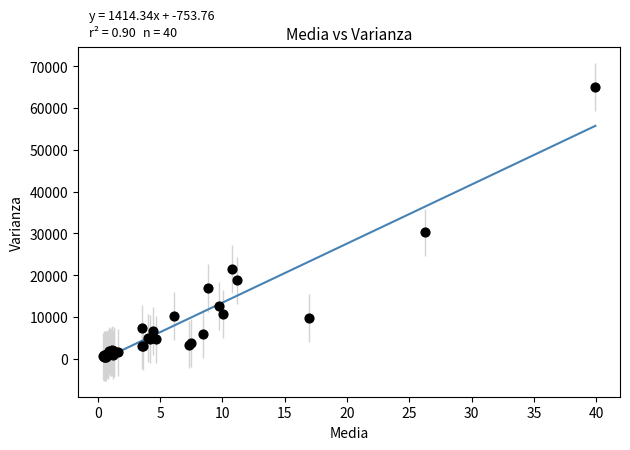

What Y value in the scatter plot is closest to 32740?

30210.6